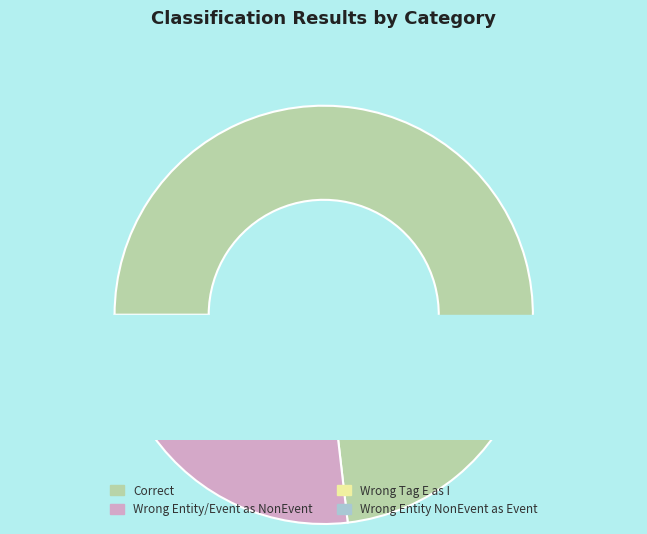

Which slice is the smallest?

Wrong_Tag_E_as_I